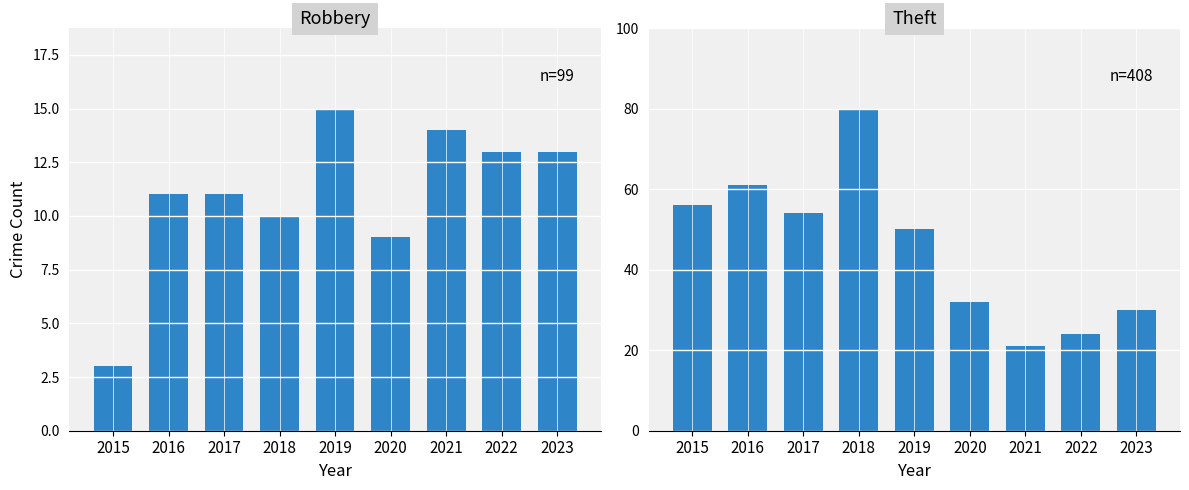

How many categories are shown in the chart?

9